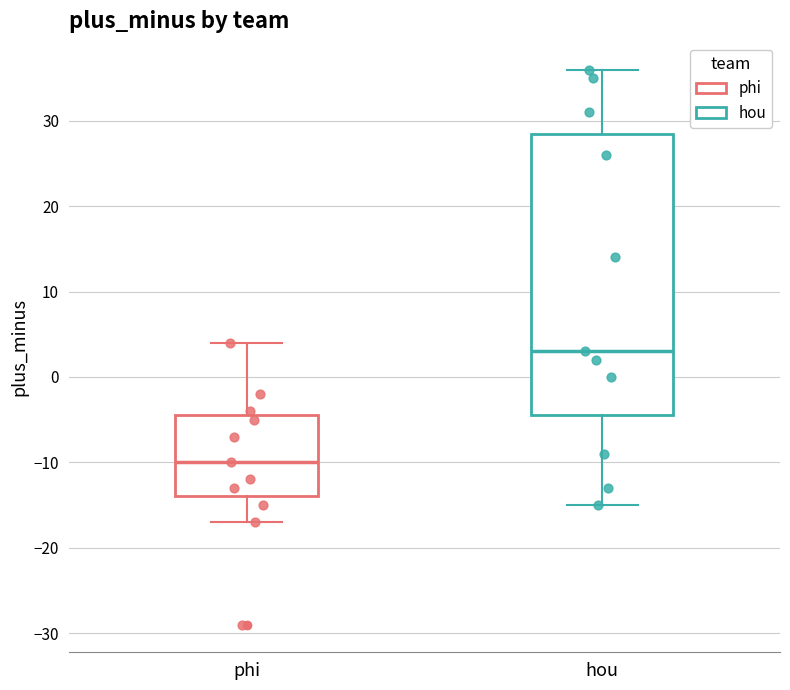

Where is the lower edge of the box for phi on the y-axis? The values are not printed on the chart, so give them approximately, as read against the axis.

-14